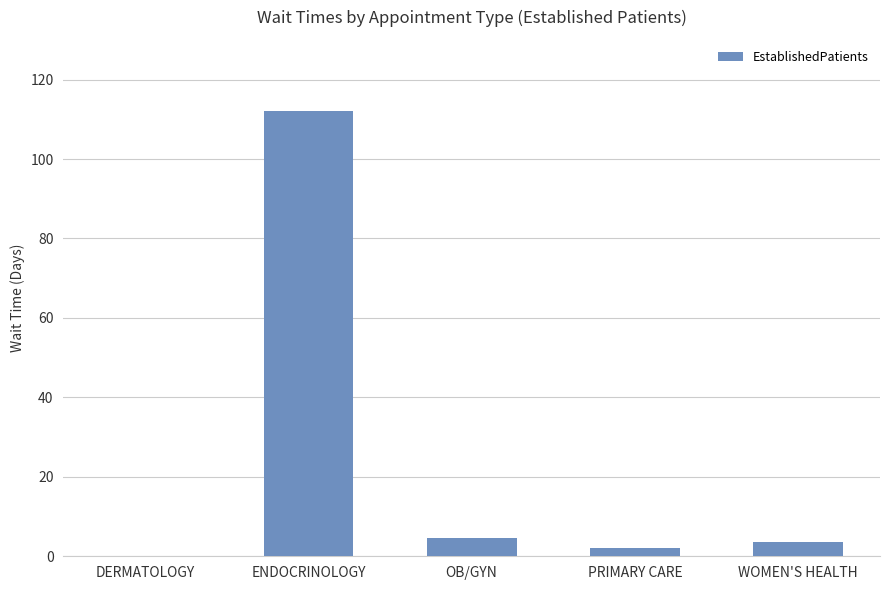

How many data points are above 3?

3